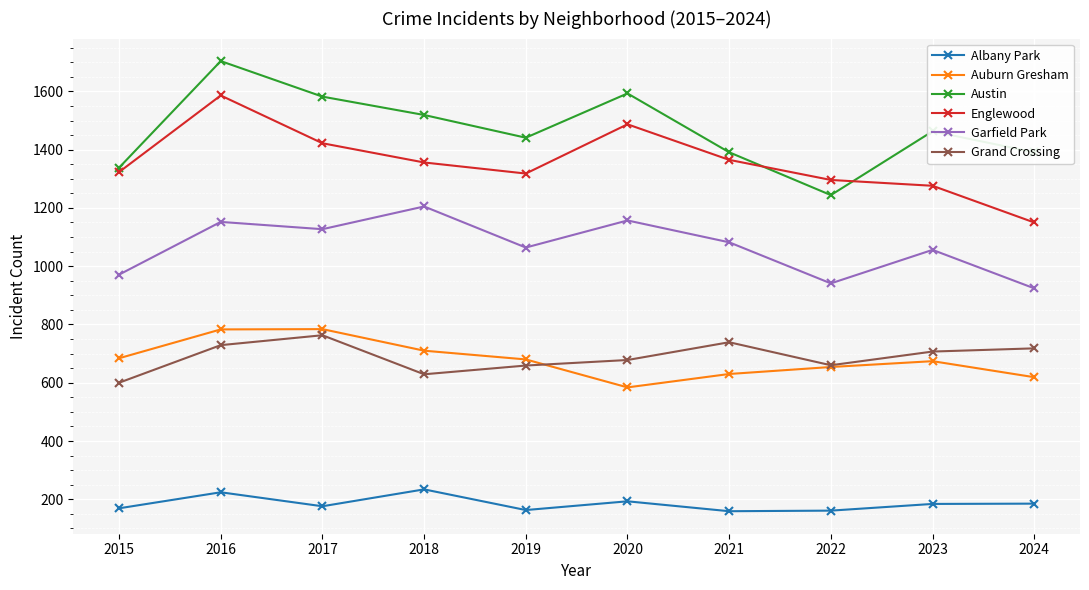

Is it true that Austin equals 1244 at 2022?

True